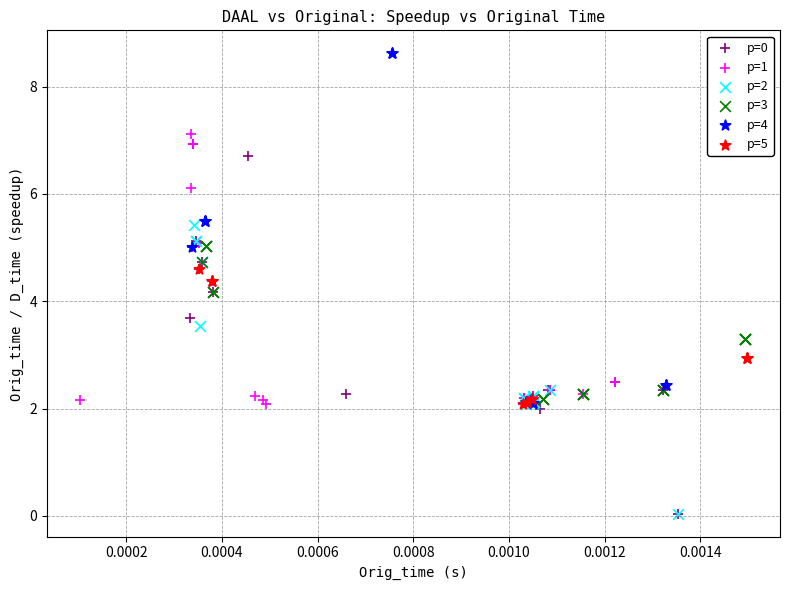

Which series contains the highest Y value?

p=4